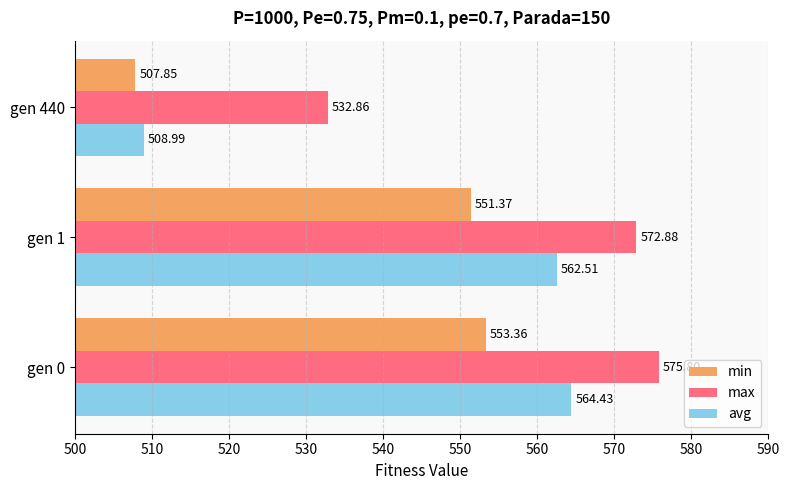

Is the value of avg at gen 440 greater than the value of min at gen 0?

No